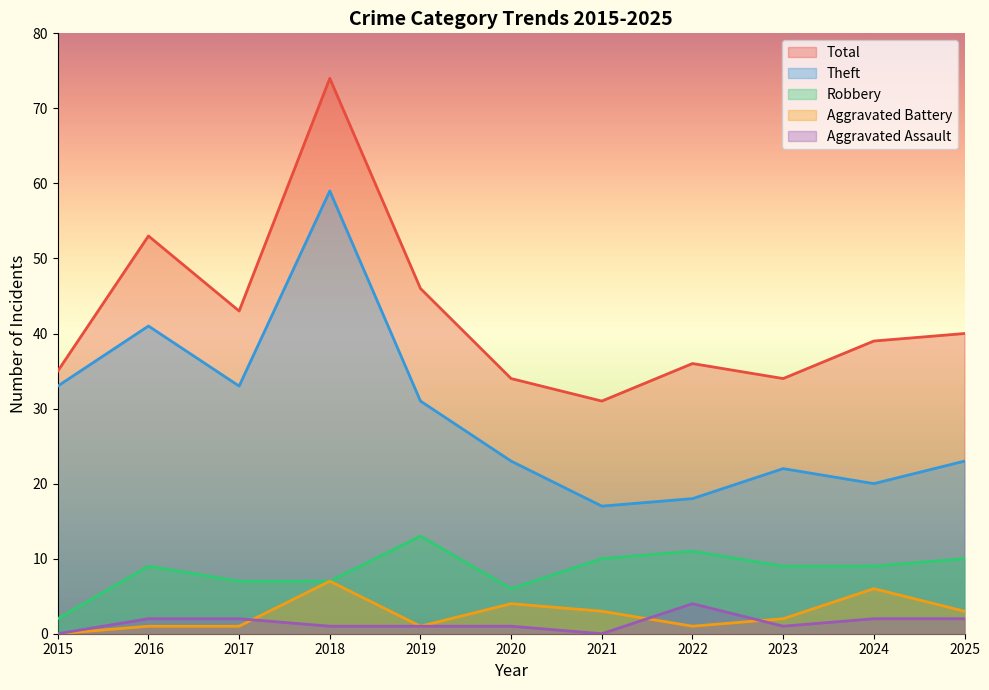

Reading right to left, list all the values displayed in this chart.

Robbery: 2025=10	2024=9	2023=9	2022=11	2021=10	2020=6	2019=13	2018=7	2017=7	2016=9	2015=2
Theft: 2025=23	2024=20	2023=22	2022=18	2021=17	2020=23	2019=31	2018=59	2017=33	2016=41	2015=33
Aggravated Battery: 2025=3	2024=6	2023=2	2022=1	2021=3	2020=4	2019=1	2018=7	2017=1	2016=1	2015=0
Aggravated Assault: 2025=2	2024=2	2023=1	2022=4	2021=0	2020=1	2019=1	2018=1	2017=2	2016=2	2015=0
Total: 2025=40	2024=39	2023=34	2022=36	2021=31	2020=34	2019=46	2018=74	2017=43	2016=53	2015=35